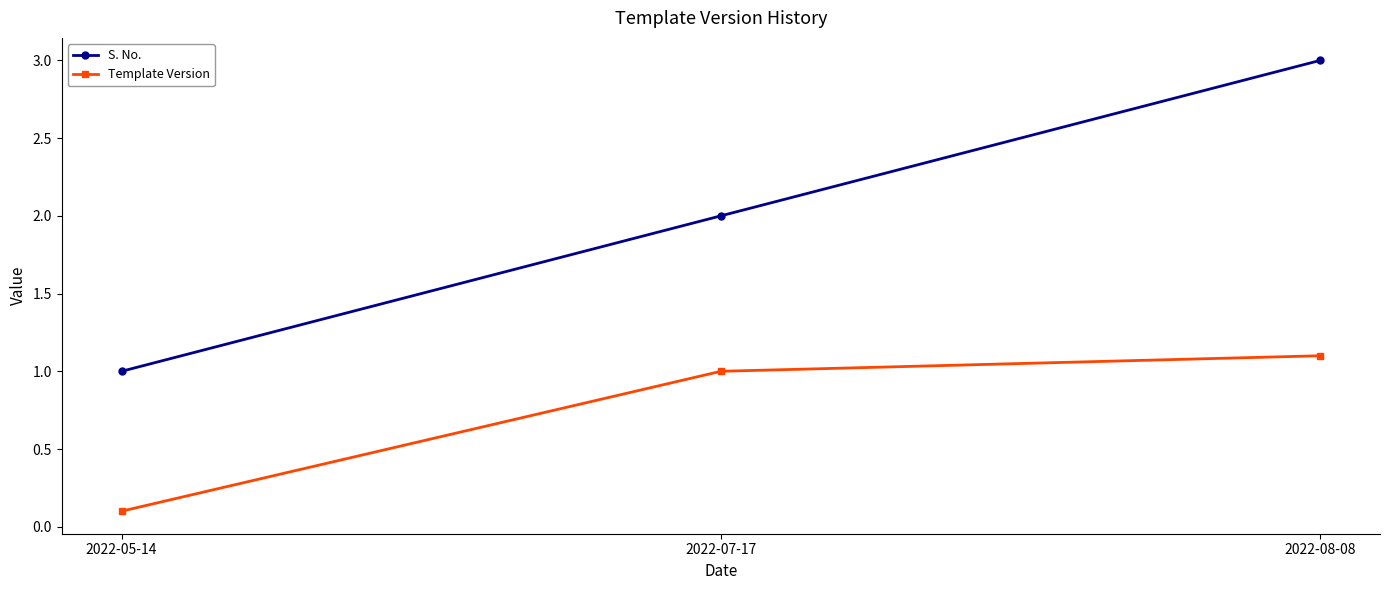

How many series are shown in this chart?

2